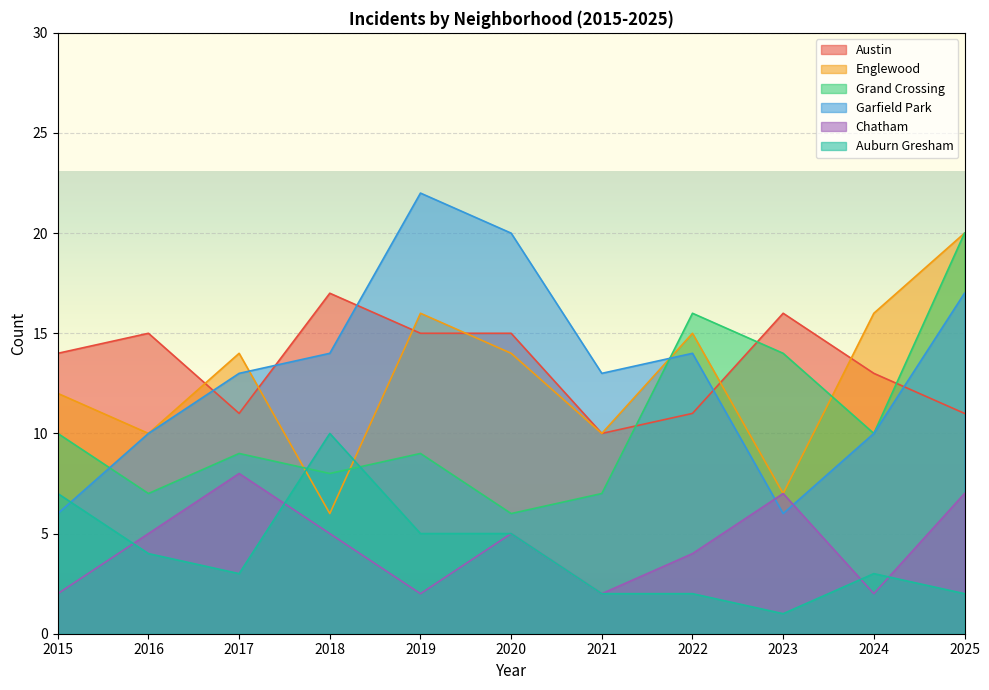

What is the greatest value displayed?

22